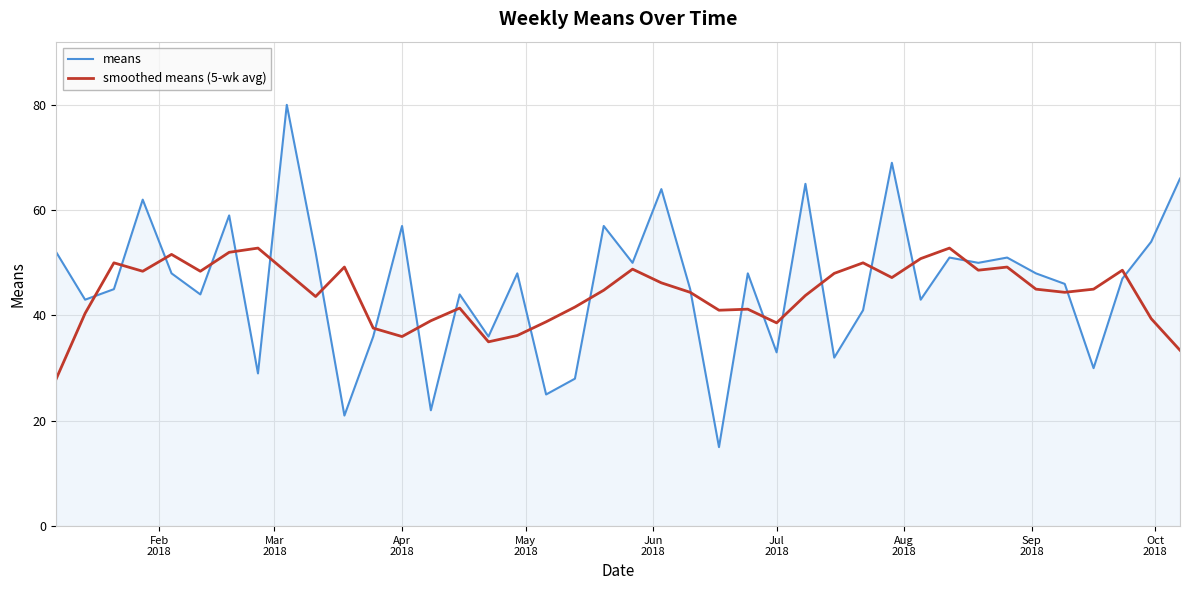

What is the sum of all means values?

1836.0